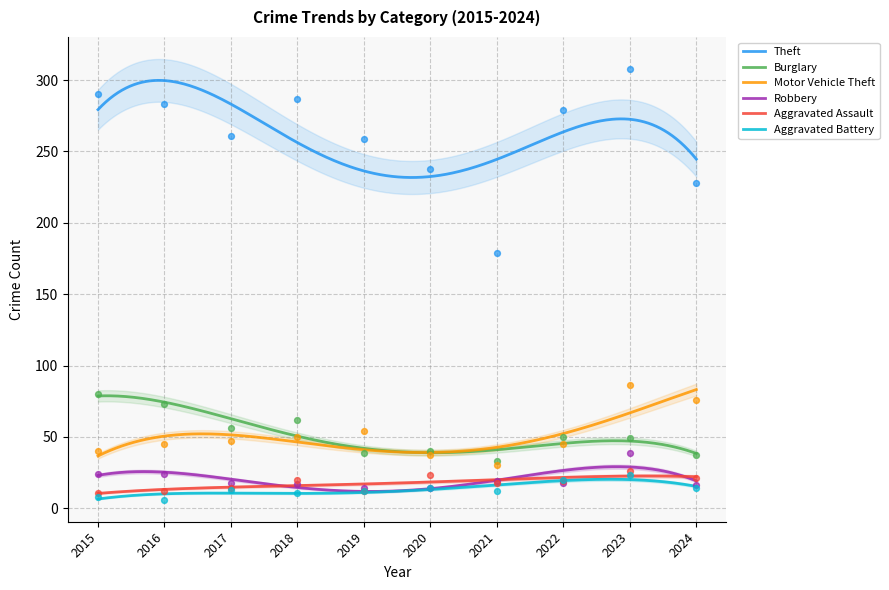

Which series contains the lowest Y value?

Aggravated Battery